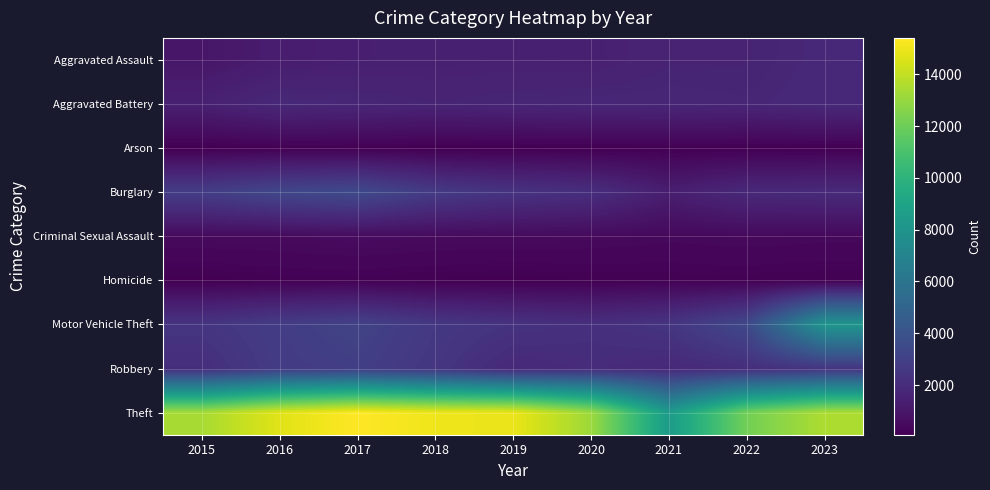

At how many categories does at least one series exceed 3101?

9